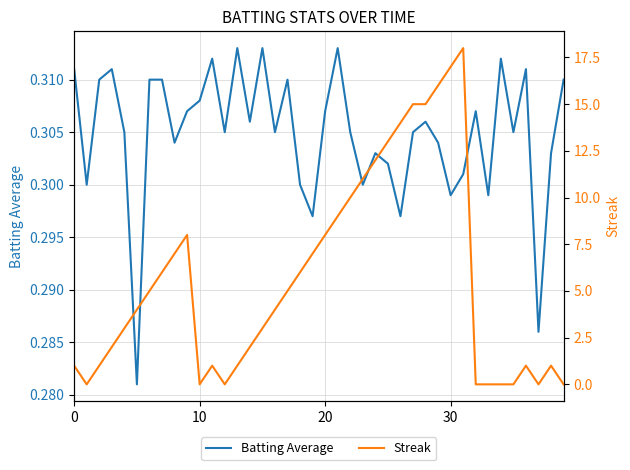

Reading right to left, transcribe all the data shown in this chart.

Batting Average: 0.3	0.3	0.3	0.3	0.3	0.3	0.3	0.3	0.3	0.3	0.3	0.3	0.3	0.3	0.3	0.3	0.3	0.3	0.3	0.3	0.3	0.3	0.3	0.3	0.3	0.3	0.3	0.3	0.3	0.3	0.3	0.3	0.3	0.3	0.3	0.3	0.3	0.3	0.3	0.3
Streak: 0.0	1.0	0.0	1.0	0.0	0.0	0.0	0.0	18.0	17.0	16.0	15.0	15.0	14.0	13.0	12.0	11.0	10.0	9.0	8.0	7.0	6.0	5.0	4.0	3.0	2.0	1.0	0.0	1.0	0.0	8.0	7.0	6.0	5.0	4.0	3.0	2.0	1.0	0.0	1.0